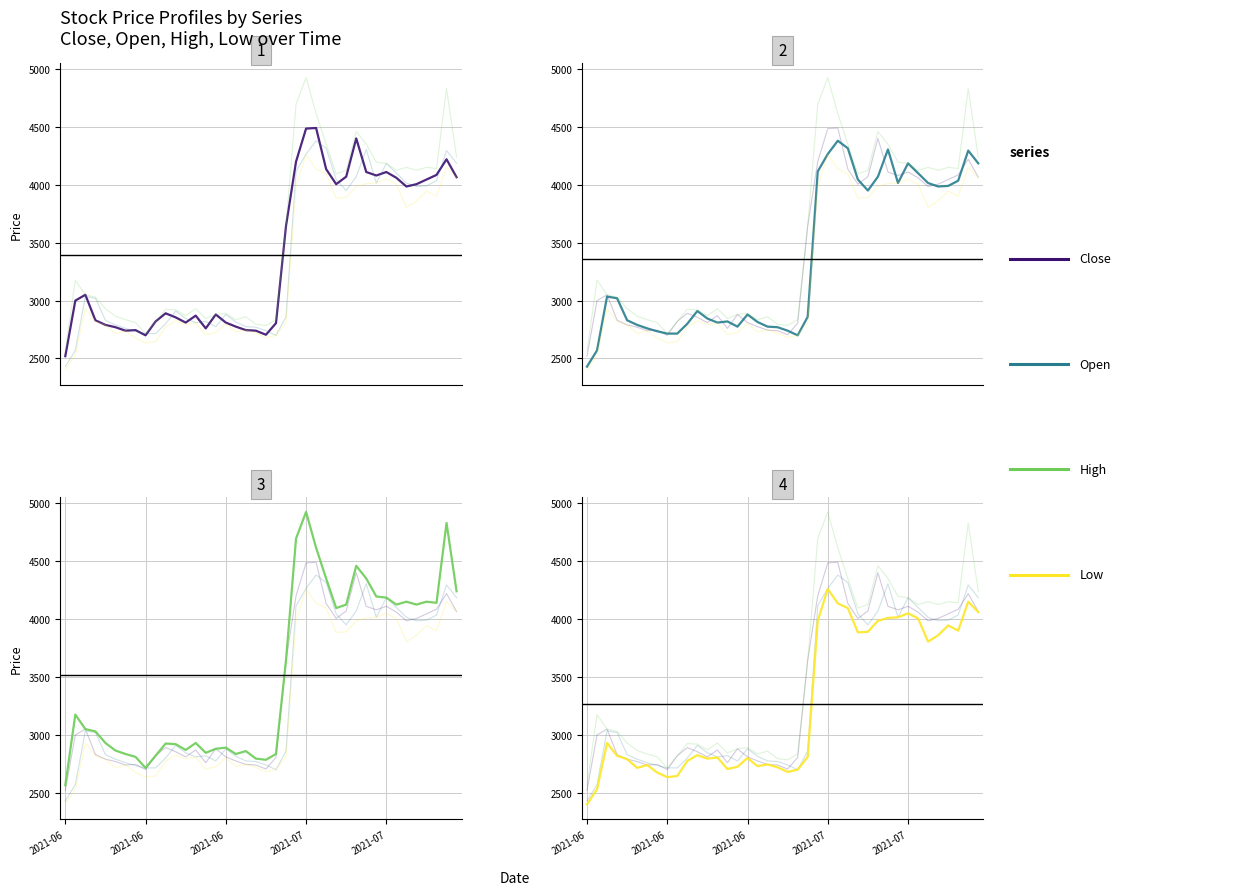

What is the average value of the Low series?

3268